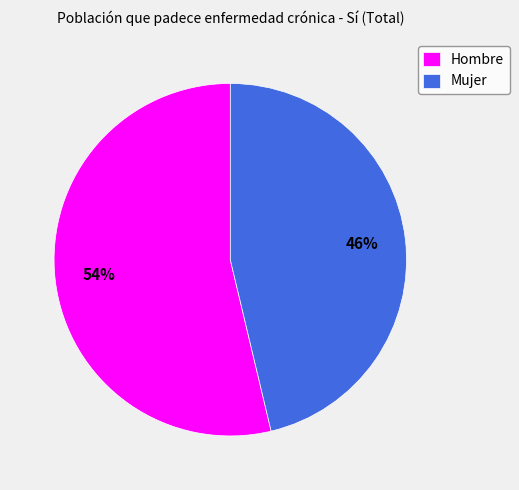

What percentage is the Mujer slice, to the nearest percent?

46%